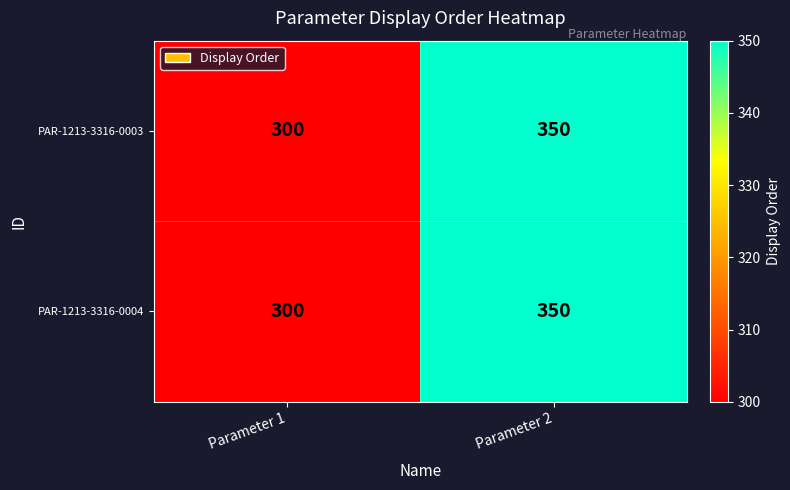

The PAR-1213-3316-0003 series shows 460 at Parameter 2. True or false?

False